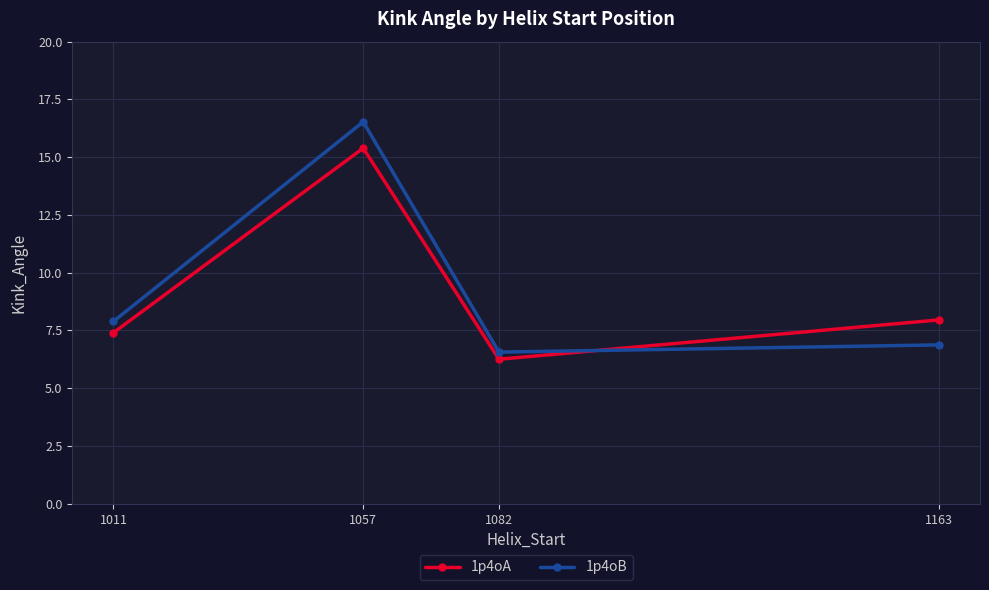

Rank the categories by 1p4oB value from highest to lowest.

1057, 1011, 1163, 1082